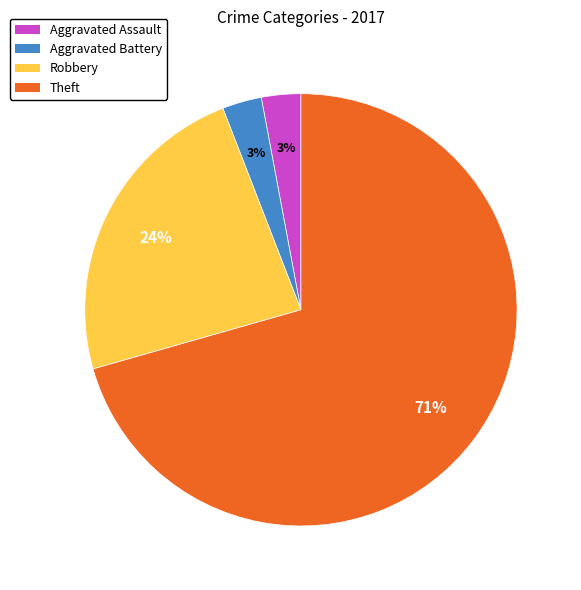

Is the sum of Robbery and Aggravated Battery greater than half?

No